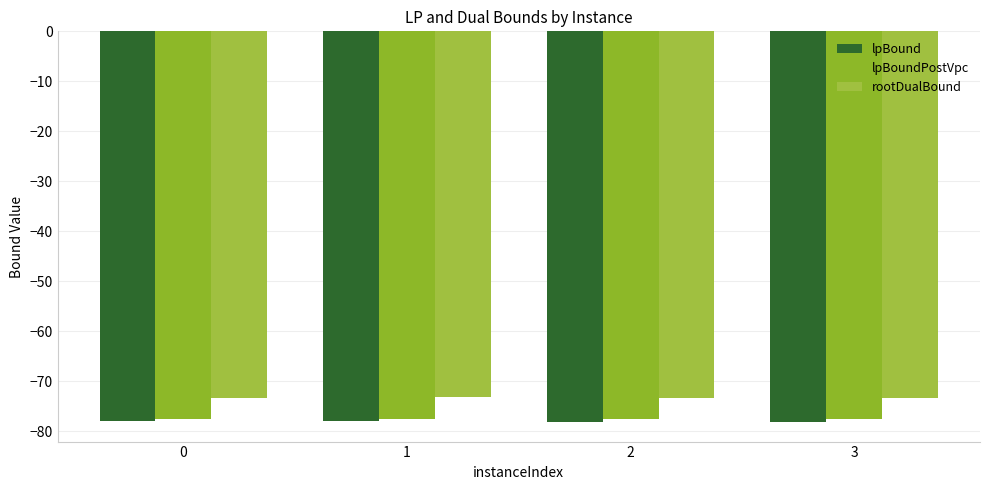

What is the sum of the lpBound values at 1 and 3?

-156.3